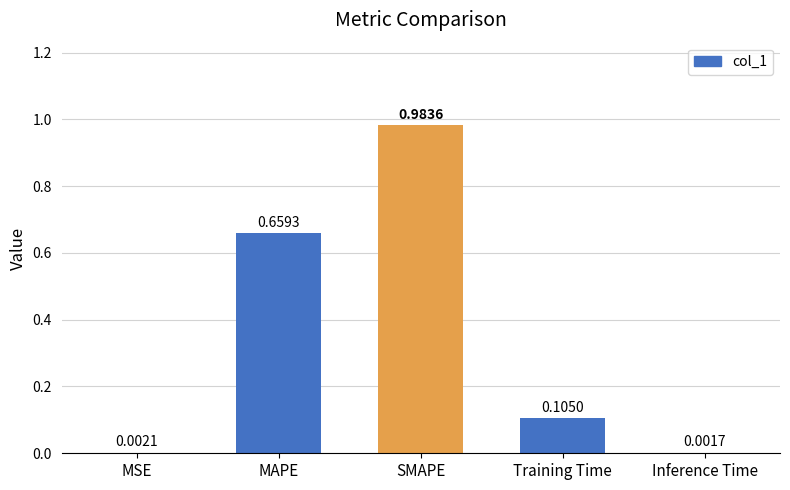

At which category does the chart reach its peak across all series?

SMAPE